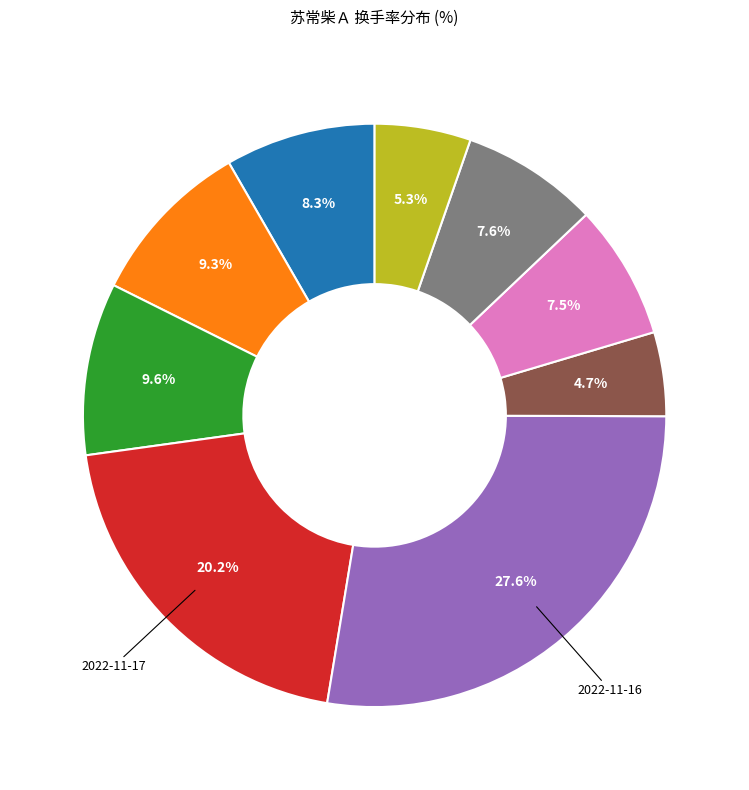

Is there a majority slice in this chart?

No